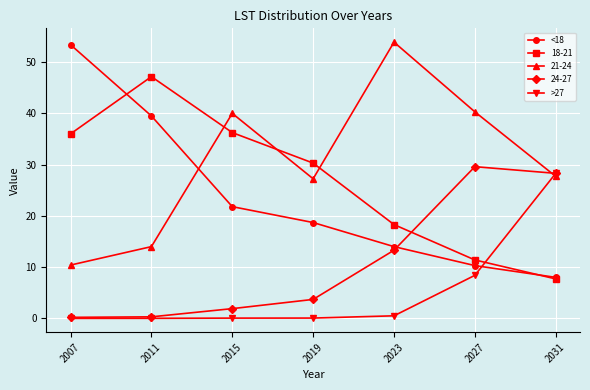

At which label does 24-27 reach its peak?

2027